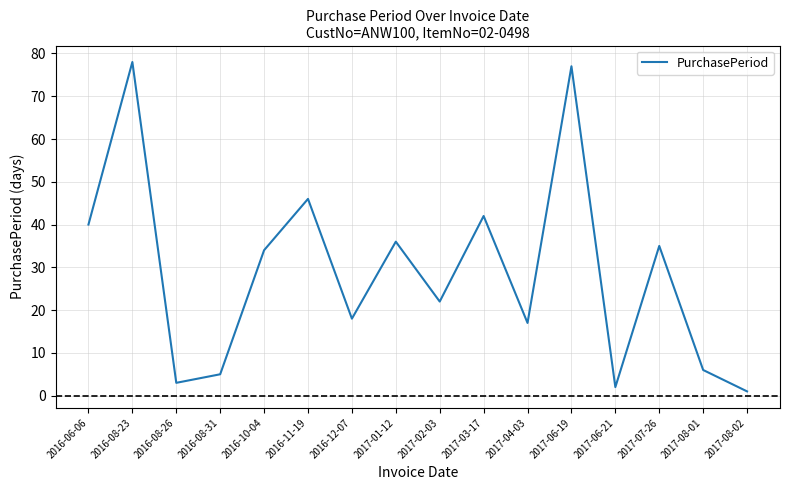

How many distinct data groups are displayed?

1